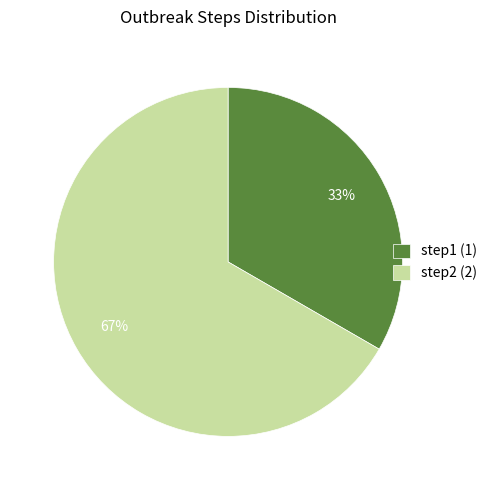

Rank the categories by value from highest to lowest.

step2, step1